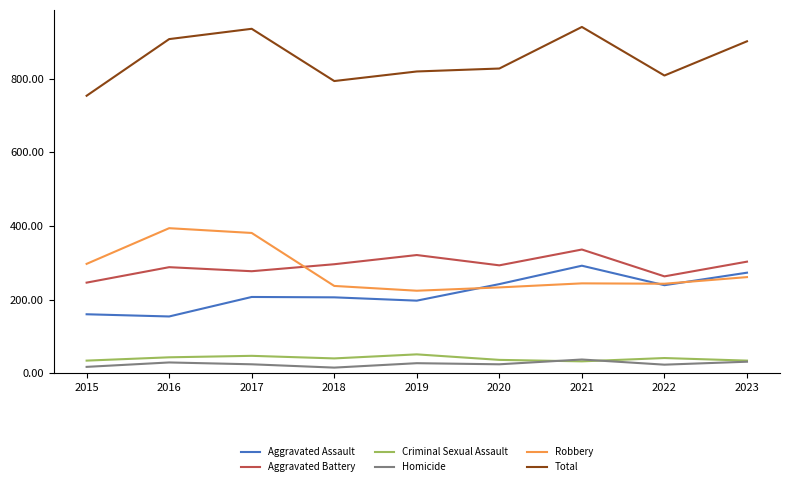

The Total series shows 941 at 2021. True or false?

True